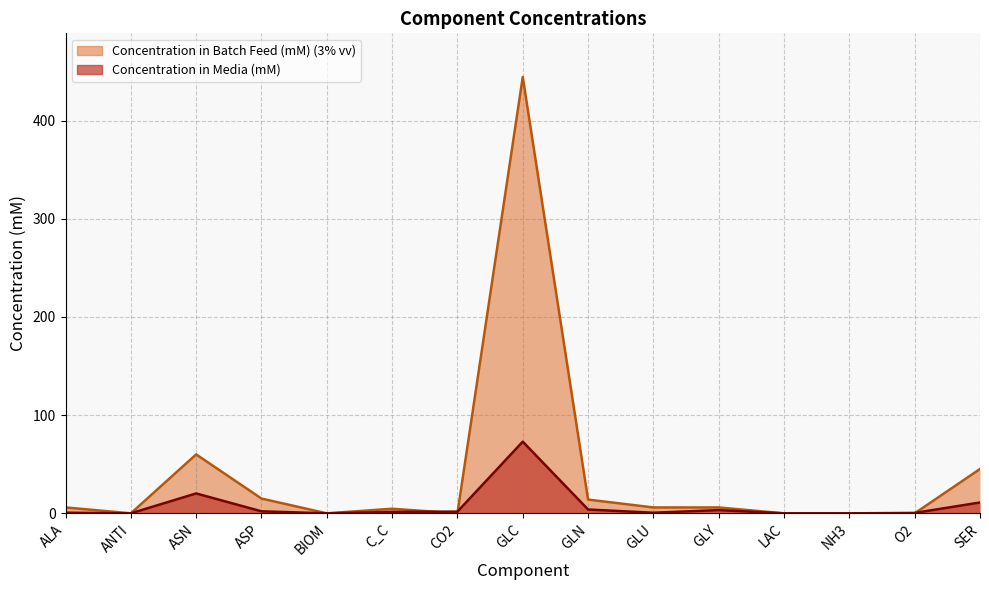

How many values in the Concentration in Media (mM) series exceed 1?

8